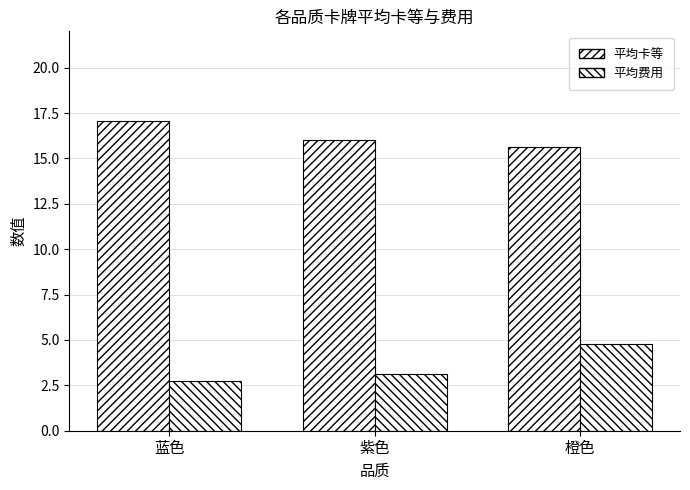

Which label corresponds to the smallest value in the chart?

蓝色